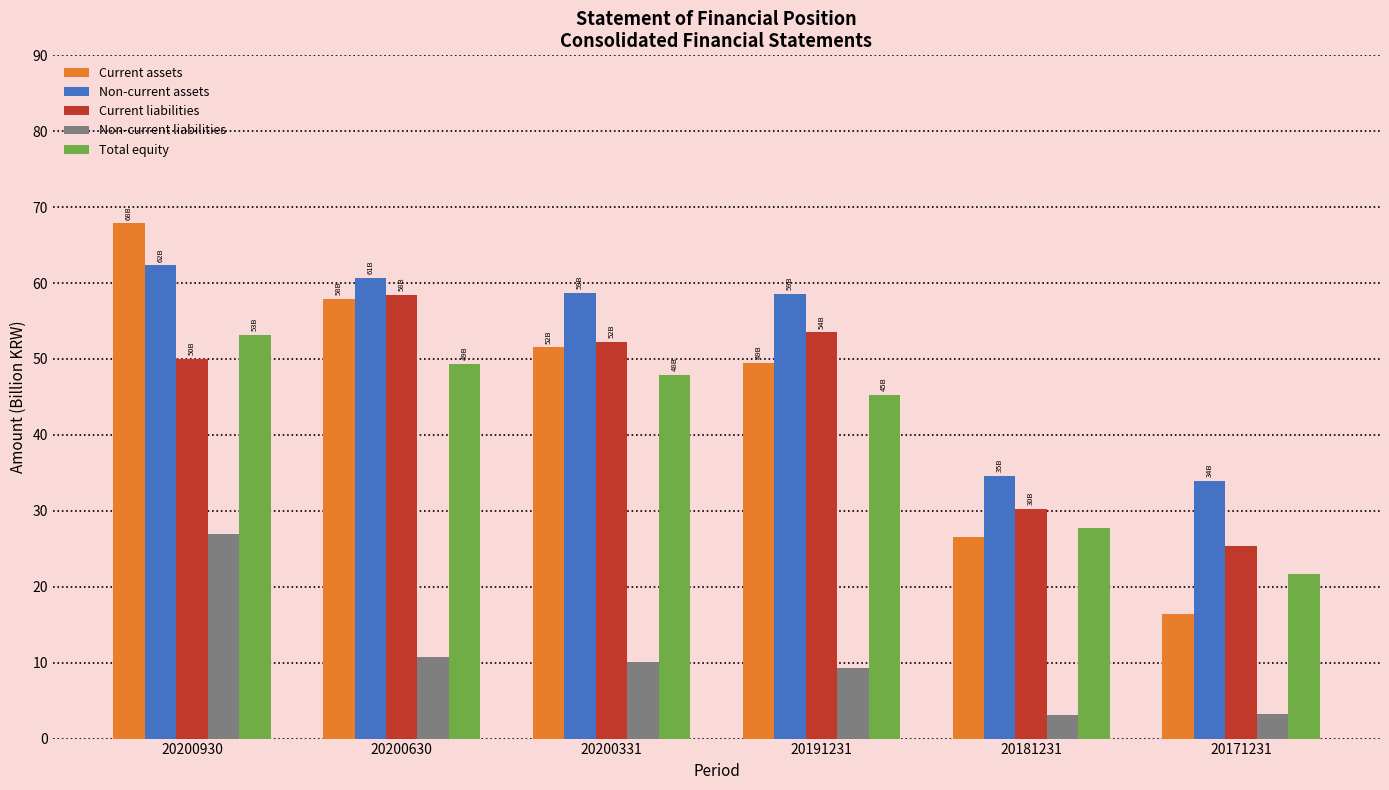

Where is Total equity nearest to the value 37?

20191231